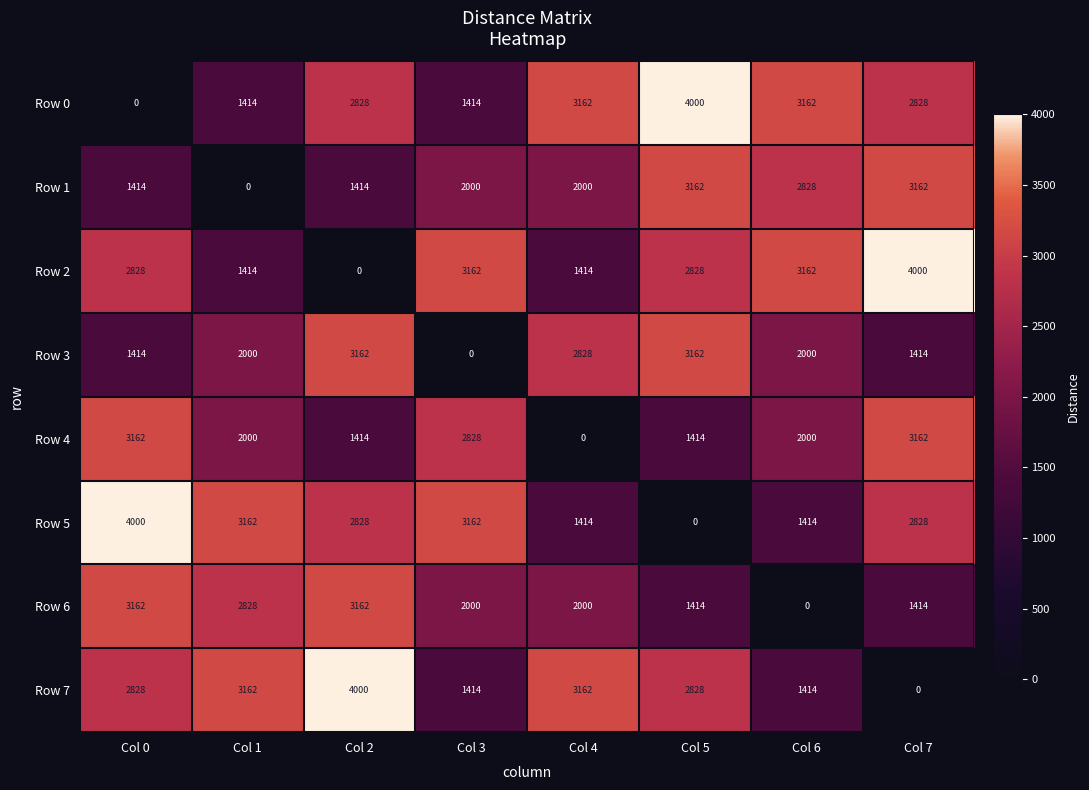

What is the greatest value displayed?

4000